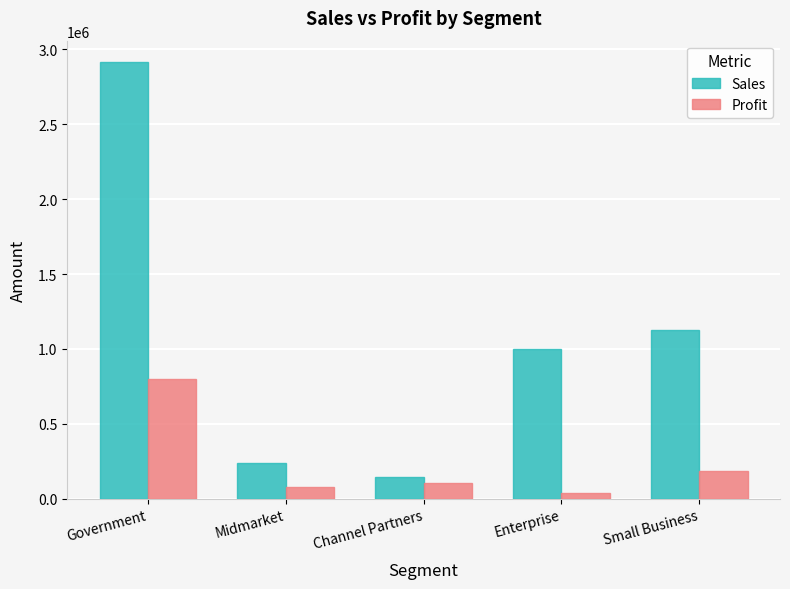

At which label does Sales reach its peak?

Government